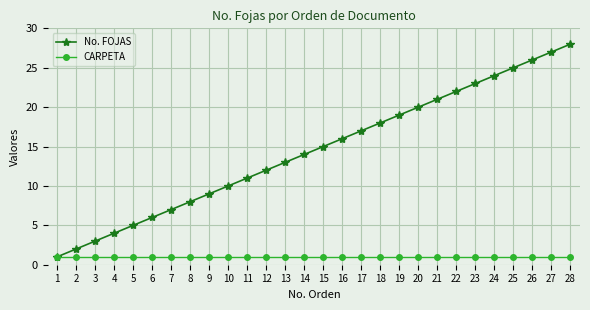

How many lines are shown in the chart?

2